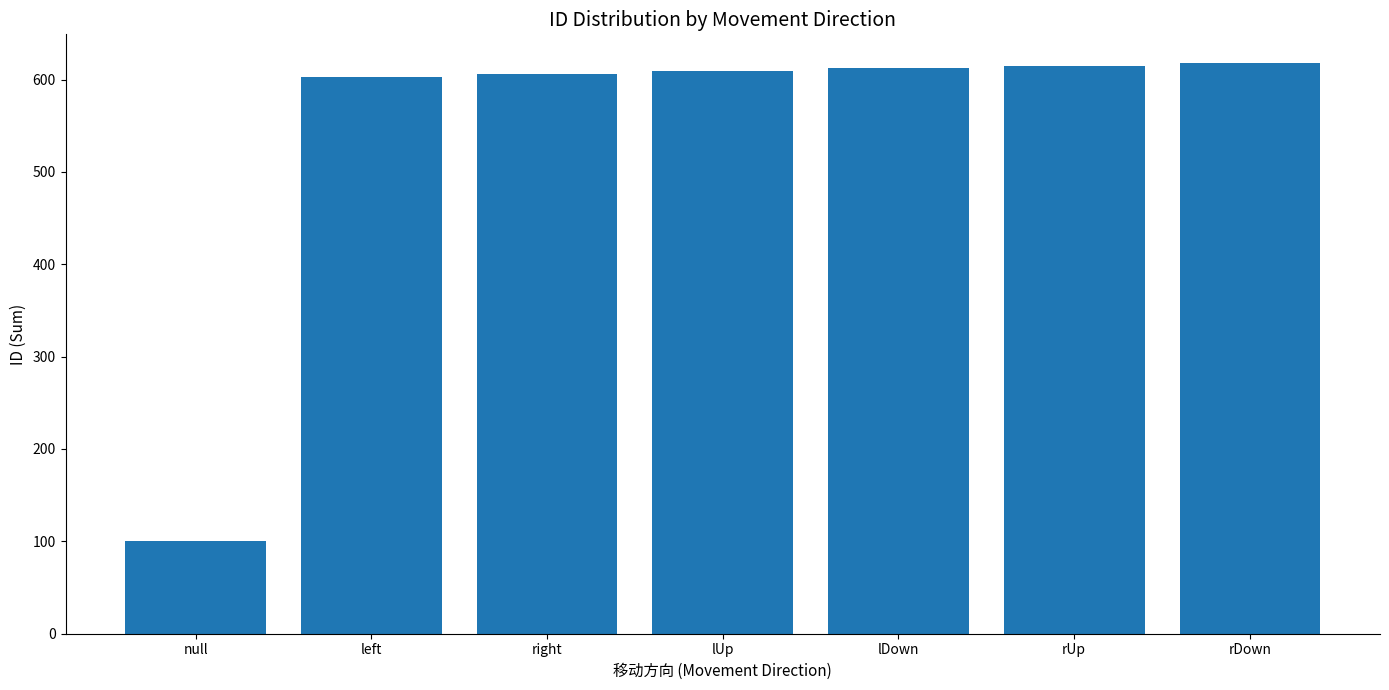

Which category has the lowest value across all series?

null